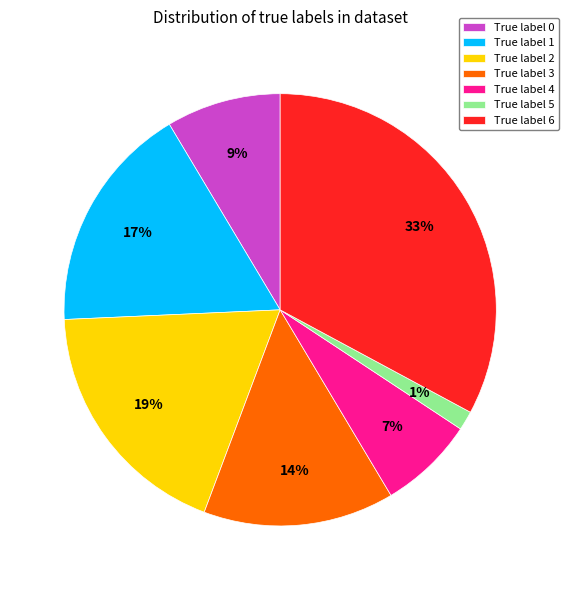

Rank the categories by value from lowest to highest.

True label 5, True label 4, True label 0, True label 3, True label 1, True label 2, True label 6